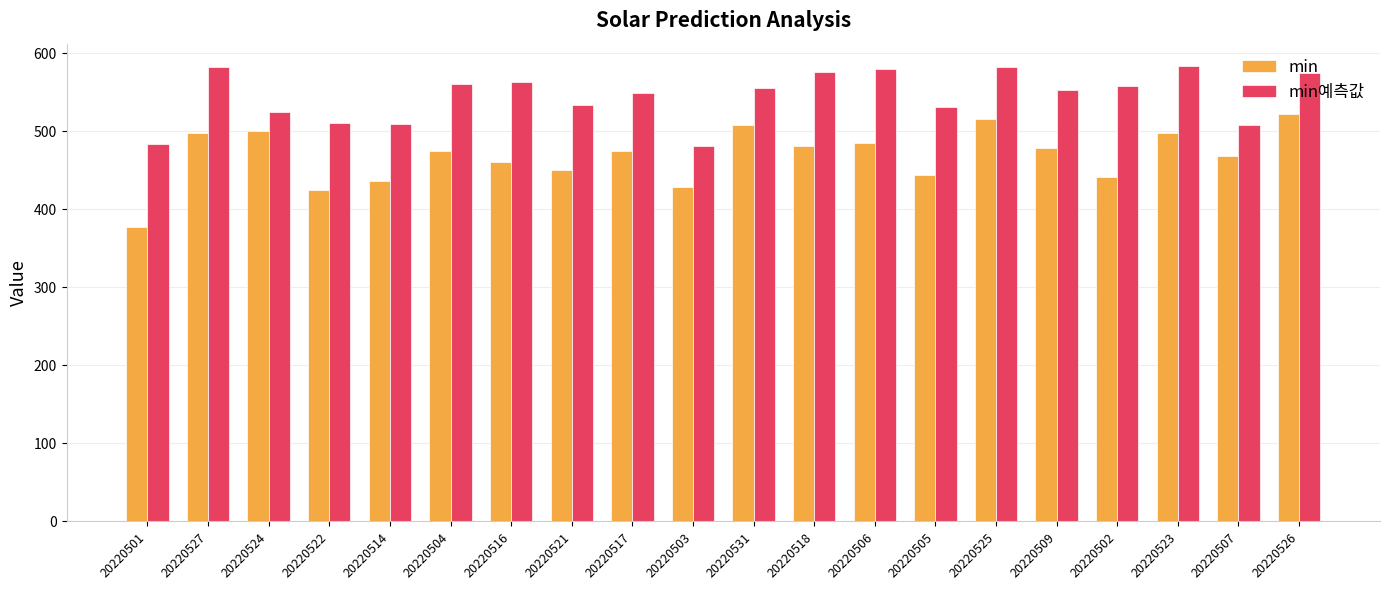

Which series has the largest range (max minus min)?

min